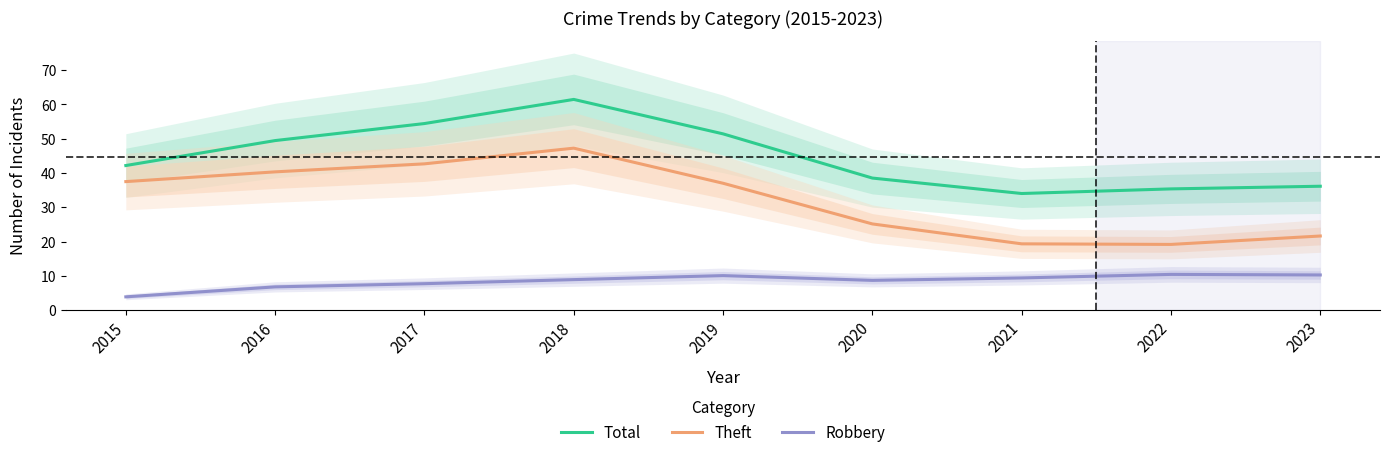

What is the maximum value shown in the chart?

61.5